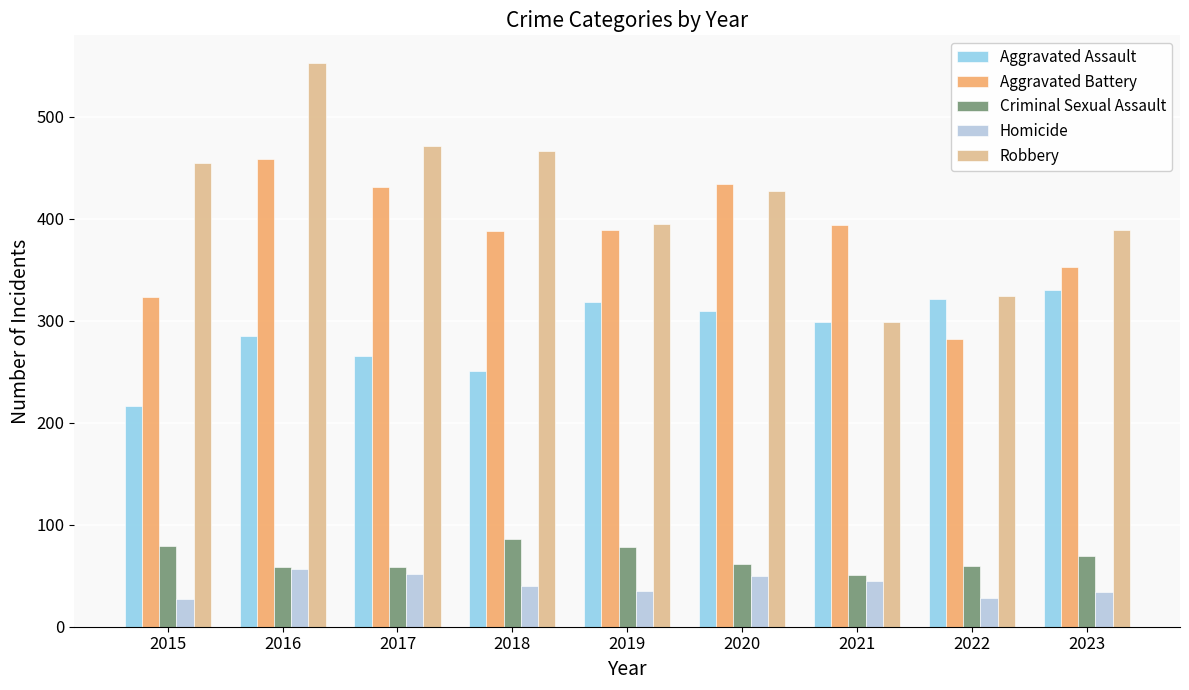

What is the spread (max minus min) of values at 2021?

349